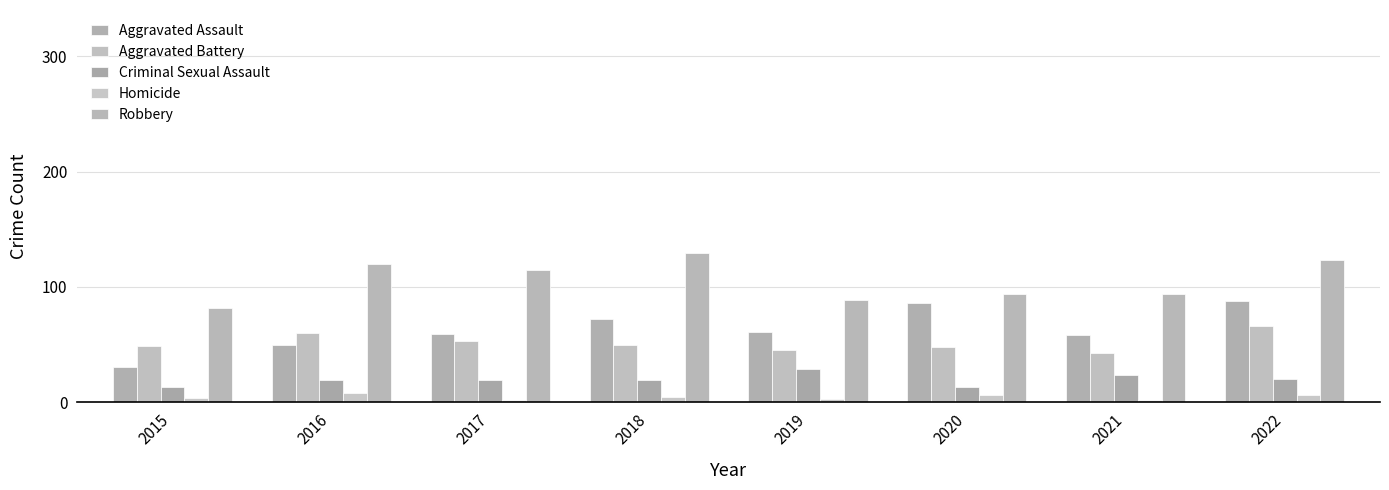

At which label does Aggravated Assault first exceed 61?

2018